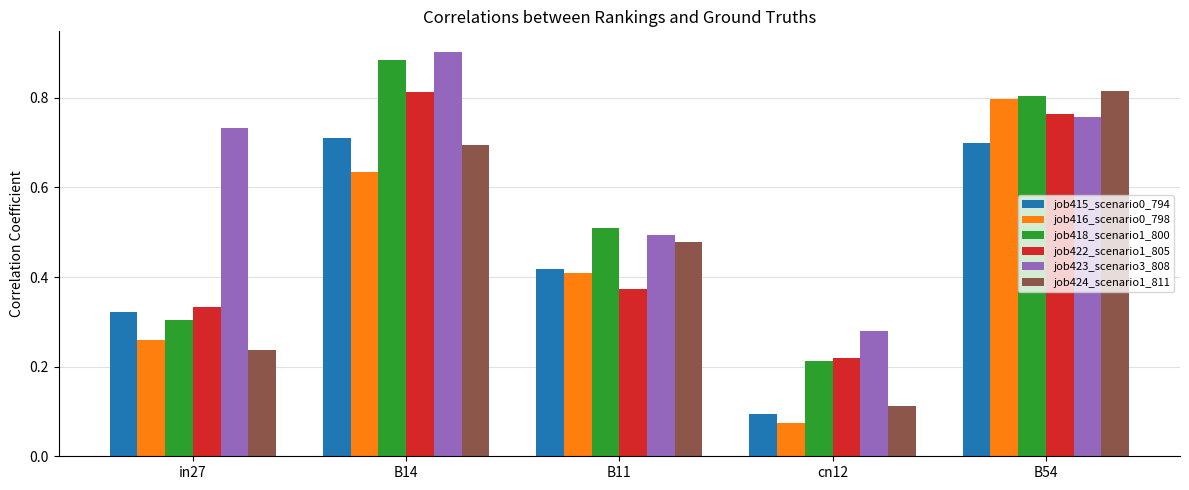

At which label does job423_scenario3_808 reach its peak?

B14